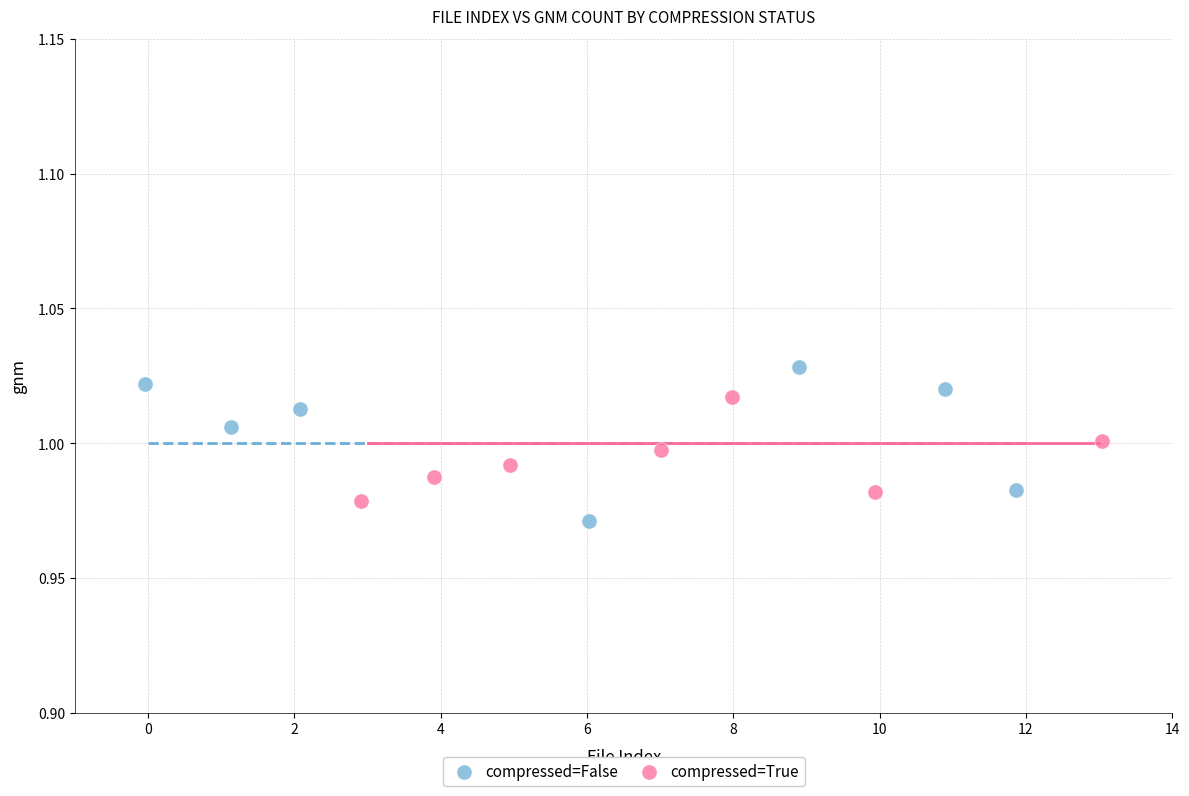

Which series reaches the maximum Y coordinate?

compressed=False